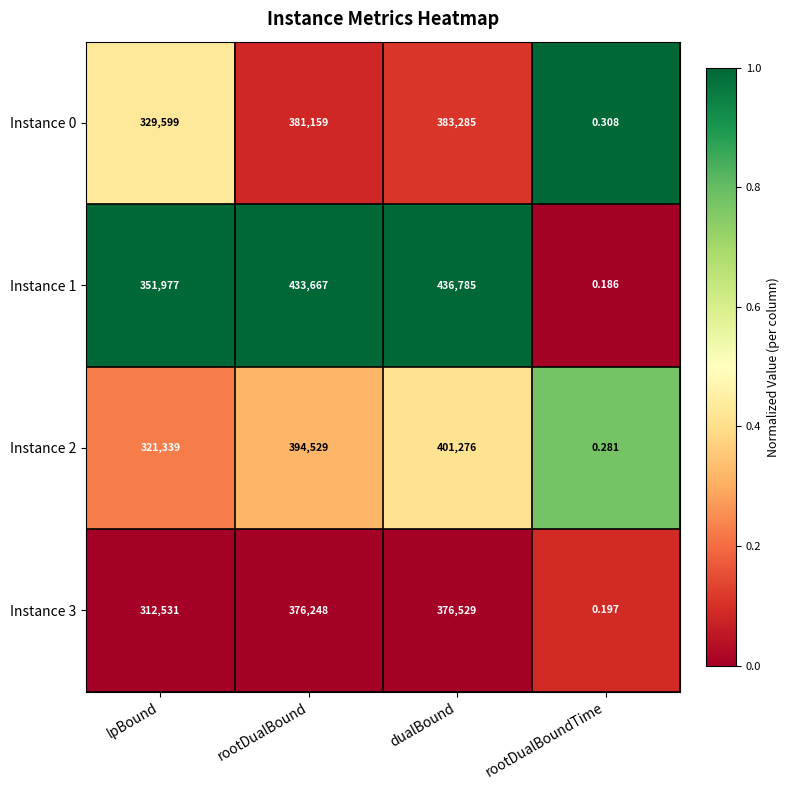

At which category is the sum across all series the highest?

dualBound